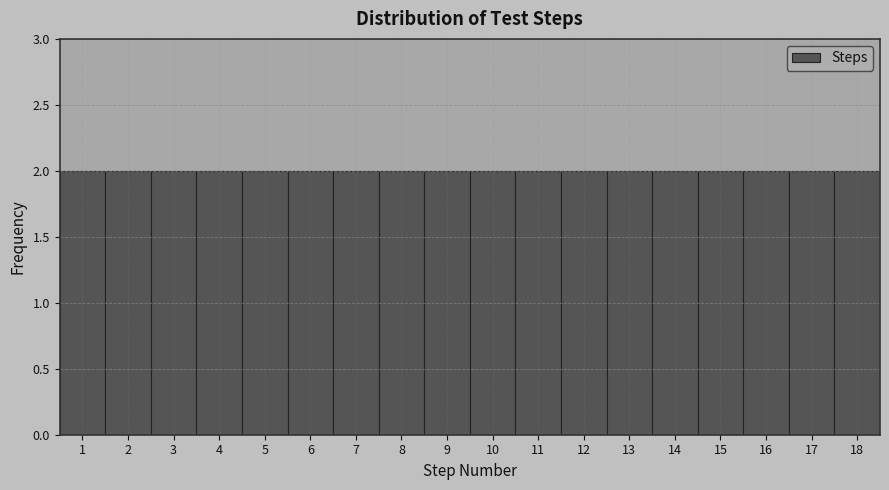

How tall is the bar that spans 14.5 to 15.5 on the x-axis? The values are not printed on the chart, so give them approximately, as read against the axis.

2